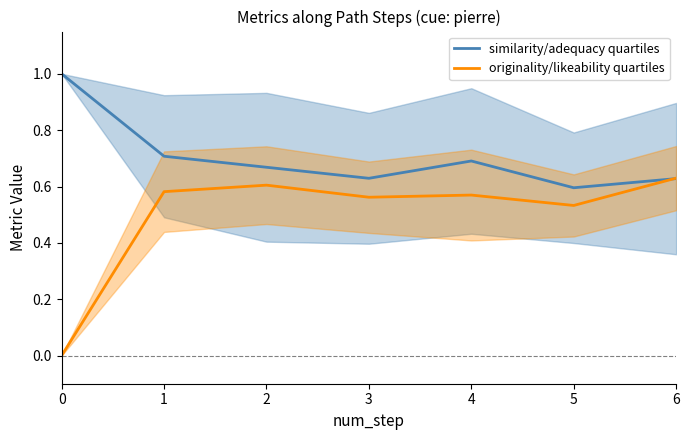

Which series changed the most between 5 and 6?

originality/likeability quartiles